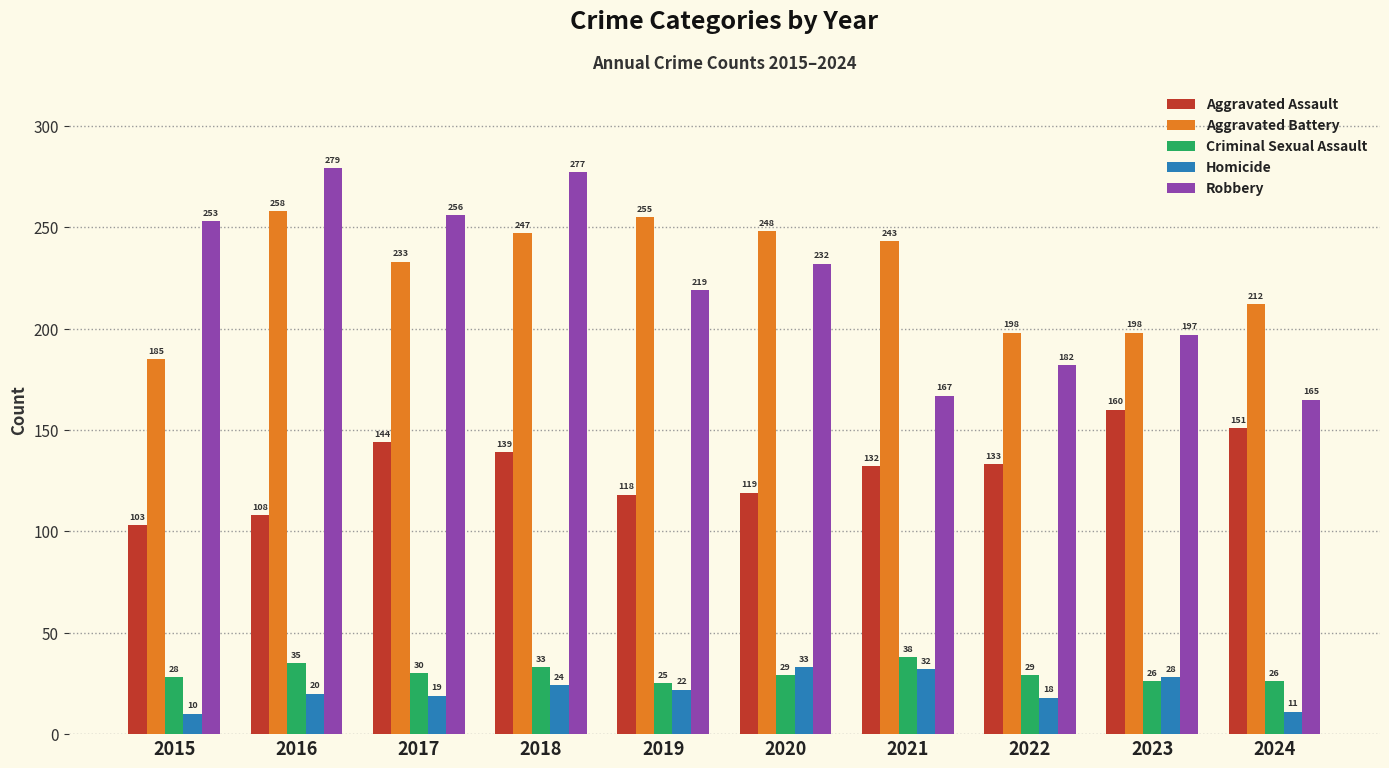

How many bars are there in total?

50